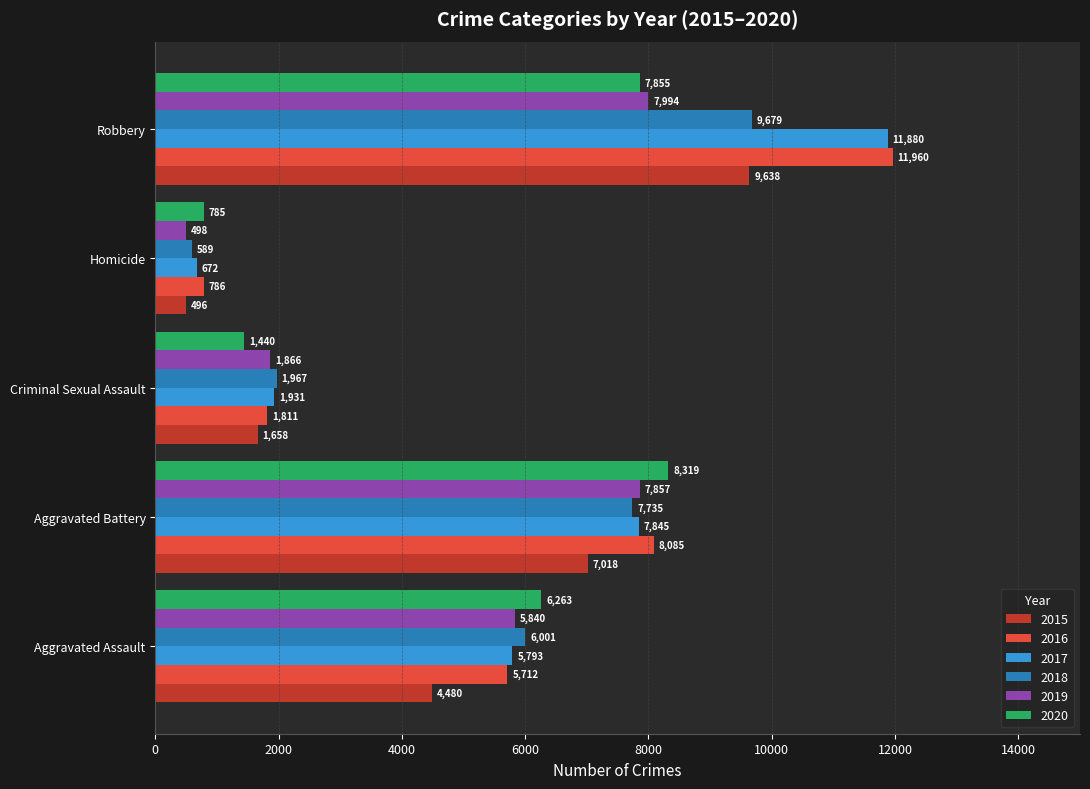

Which series has the largest total across all categories?

2016